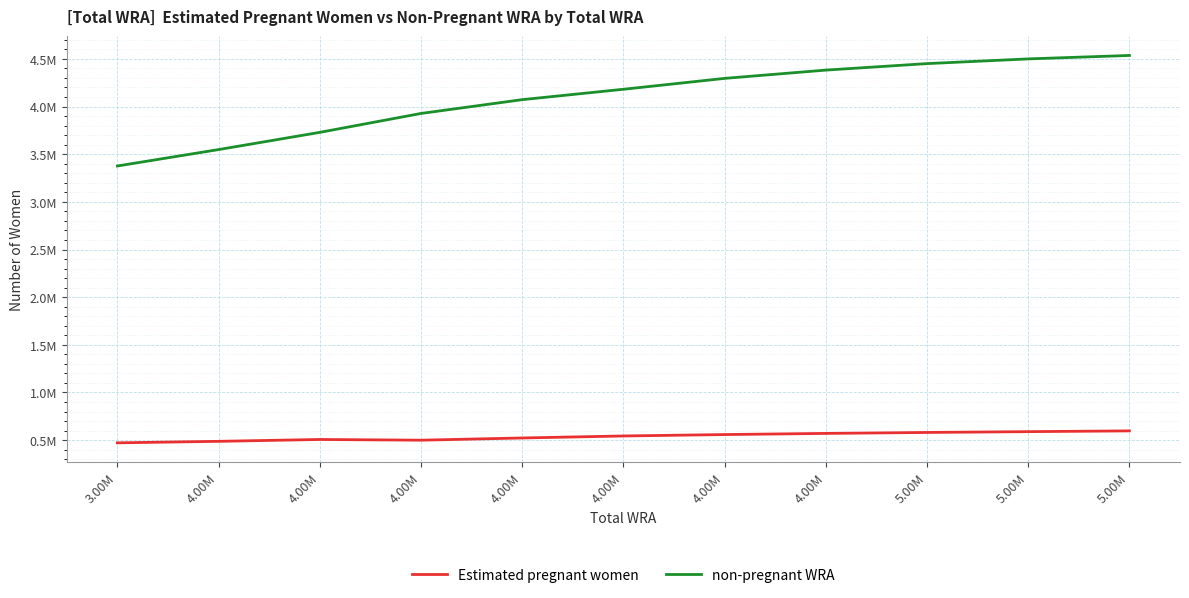

True or false: non-pregnant WRA and Estimated pregnant women intersect in this chart.

False